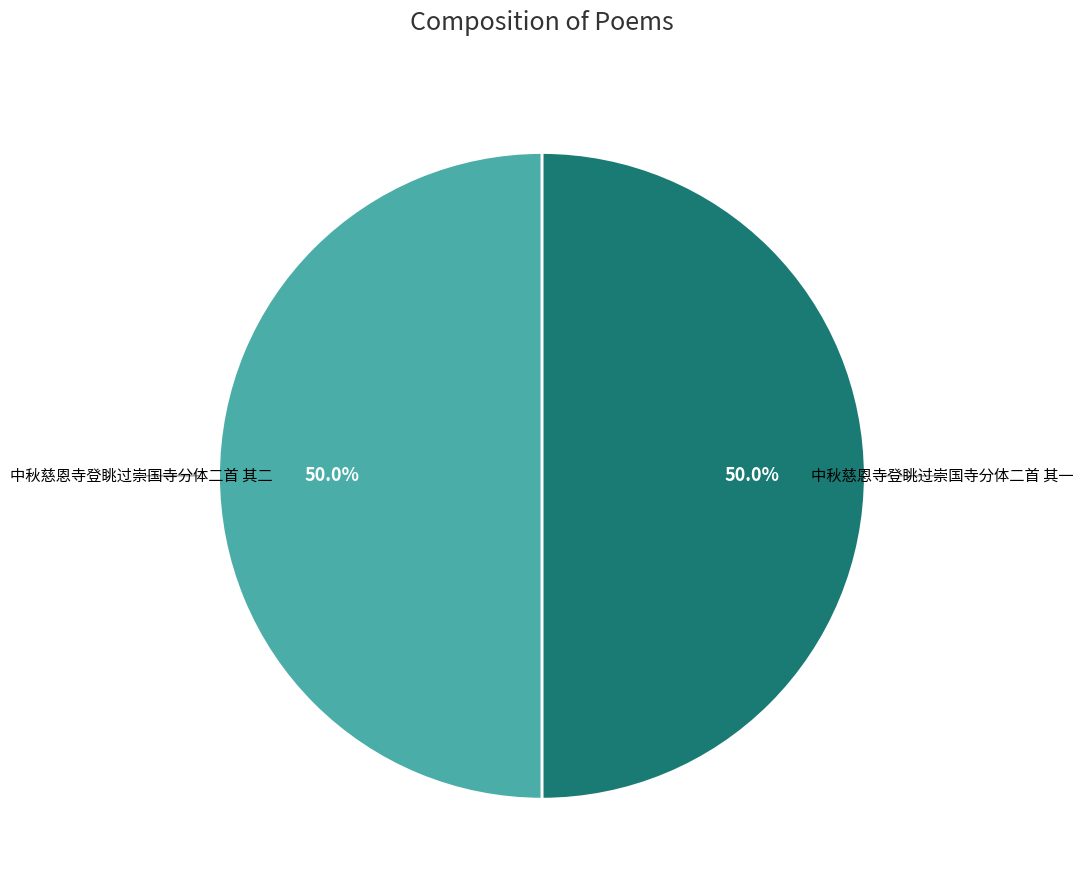

What portion of the pie excludes 中秋慈恩寺登眺过崇国寺分体二首 其一?

50.0%